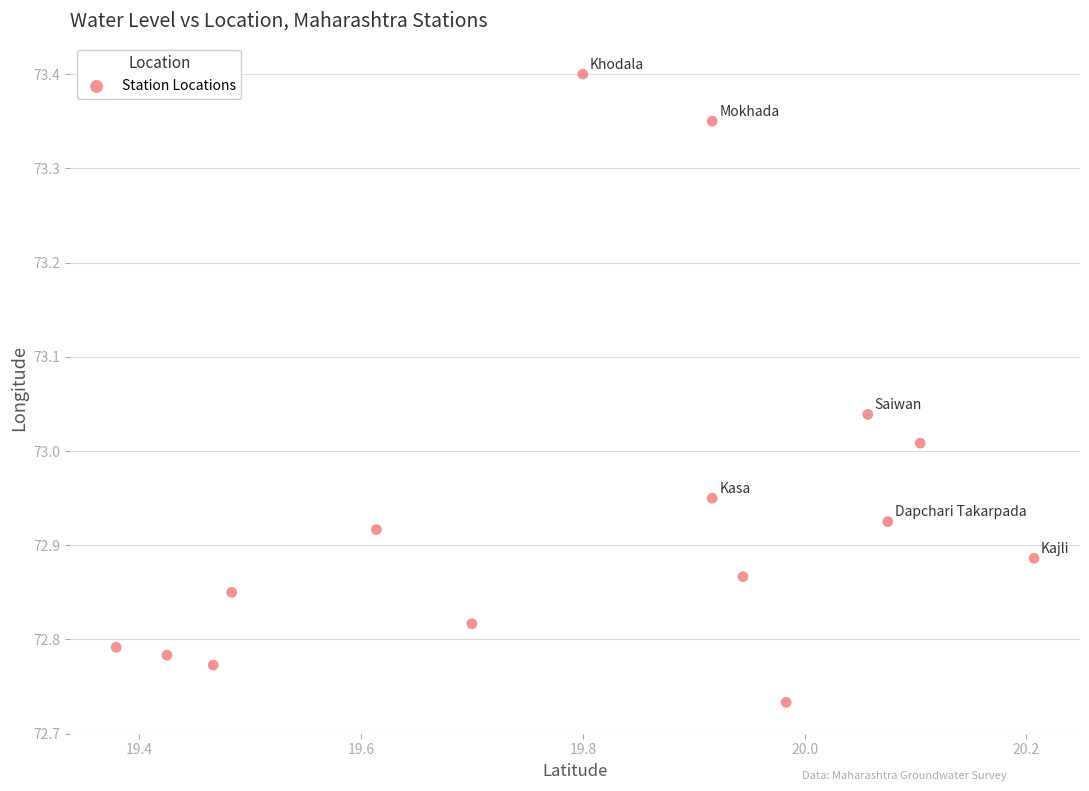

What is the range of Y values (max minus min)?

0.7